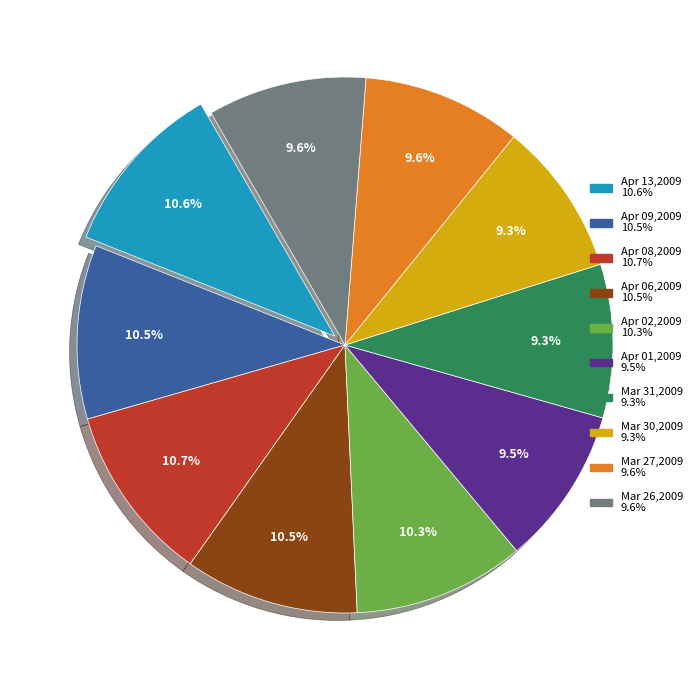

To the nearest percent, what is the difference between the Mar 26,2009 and Apr 02,2009 slice percentages?

1%